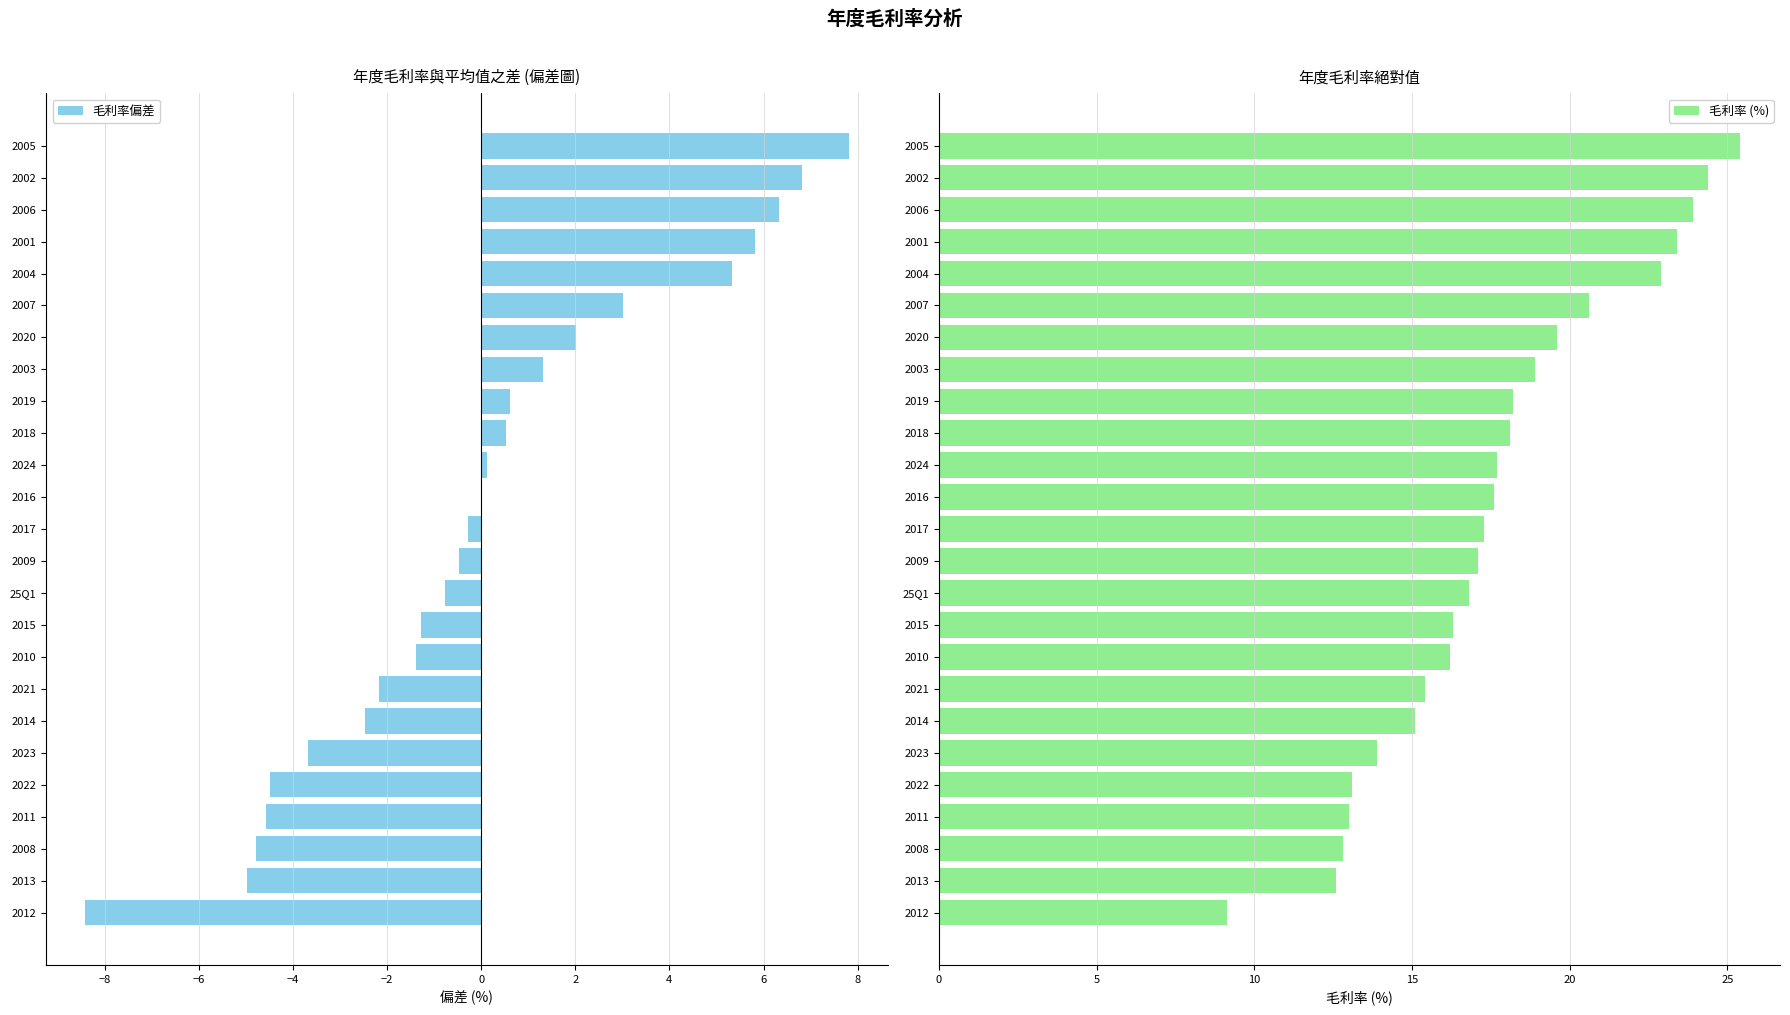

What is the greatest value displayed?

25.4